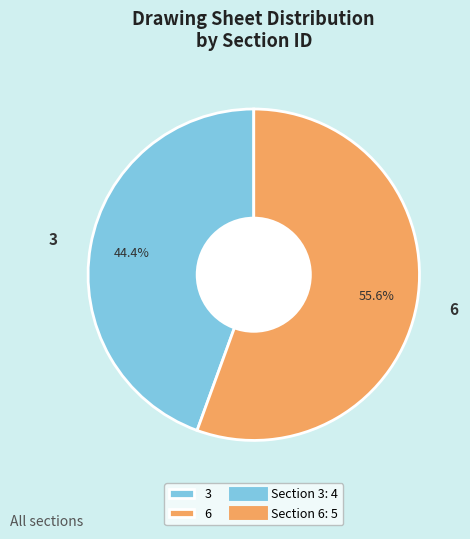

Count the number of slices in the pie.

2